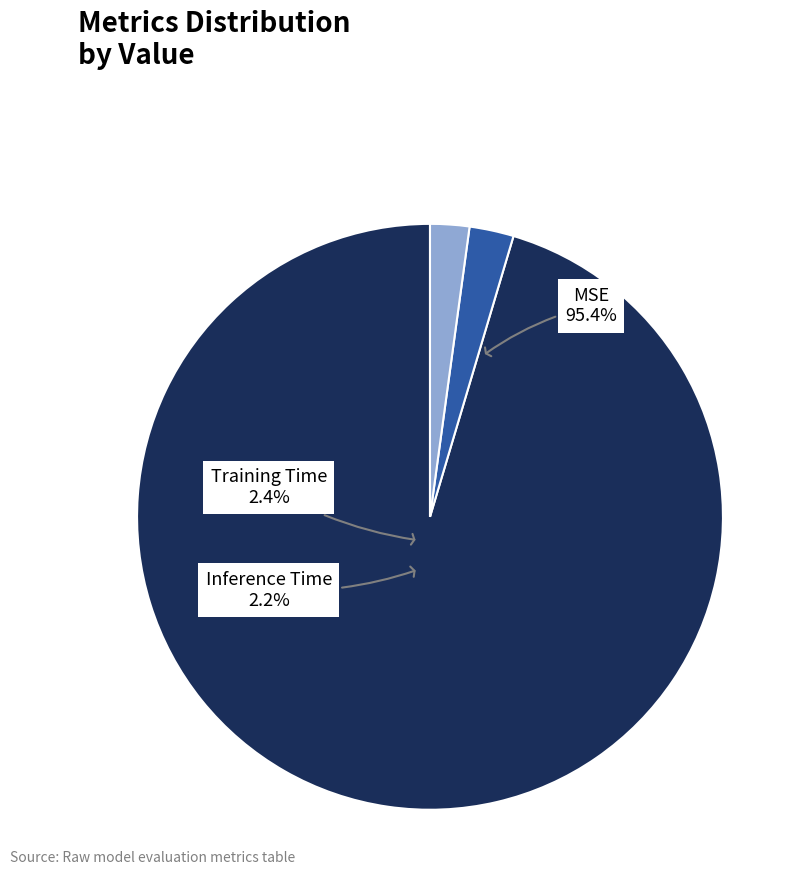

Which category has the smallest portion of the pie?

Inference Time